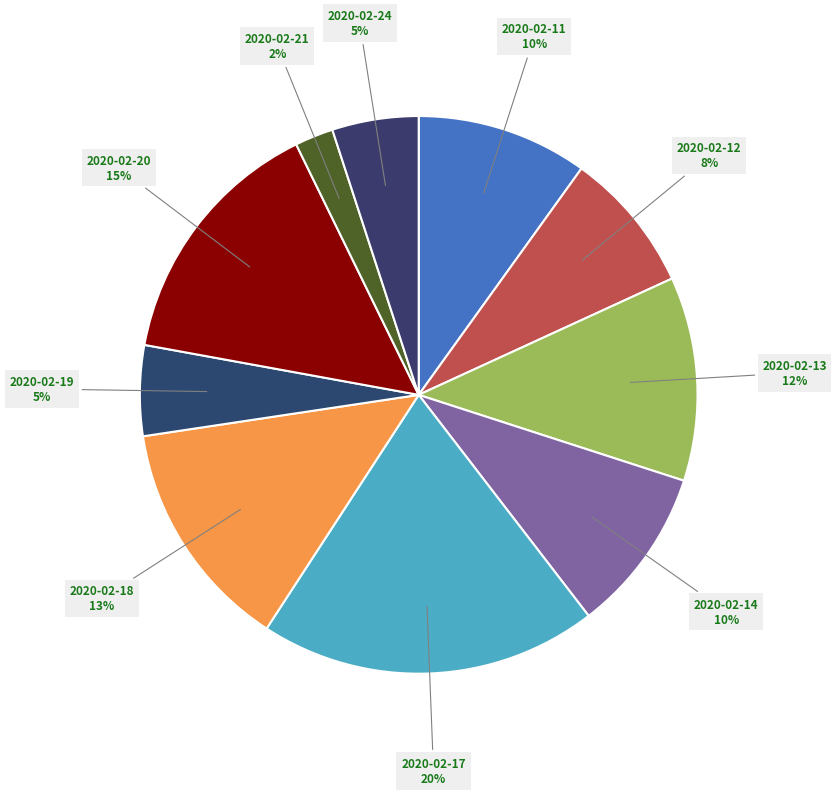

To the nearest percent, what is the difference between the 2020-02-24 and 2020-02-13 slice percentages?

7%